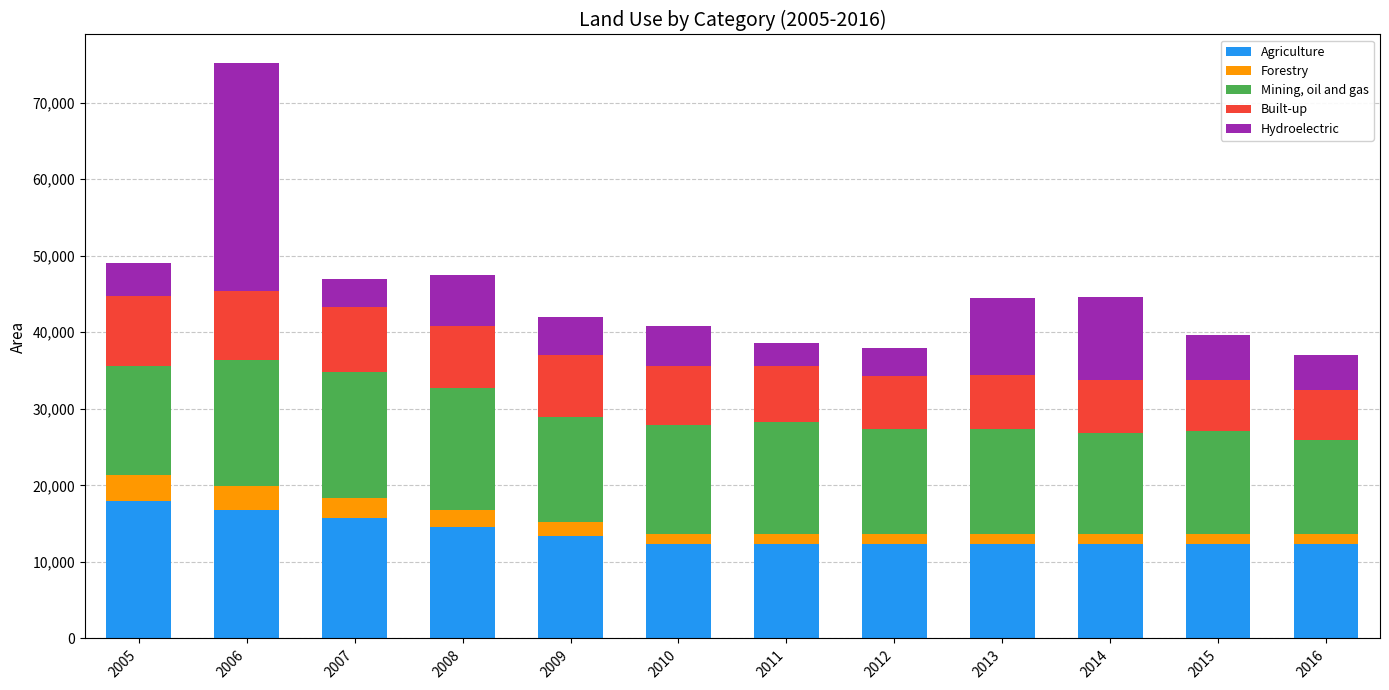

At which category is the sum across all series the highest?

2006